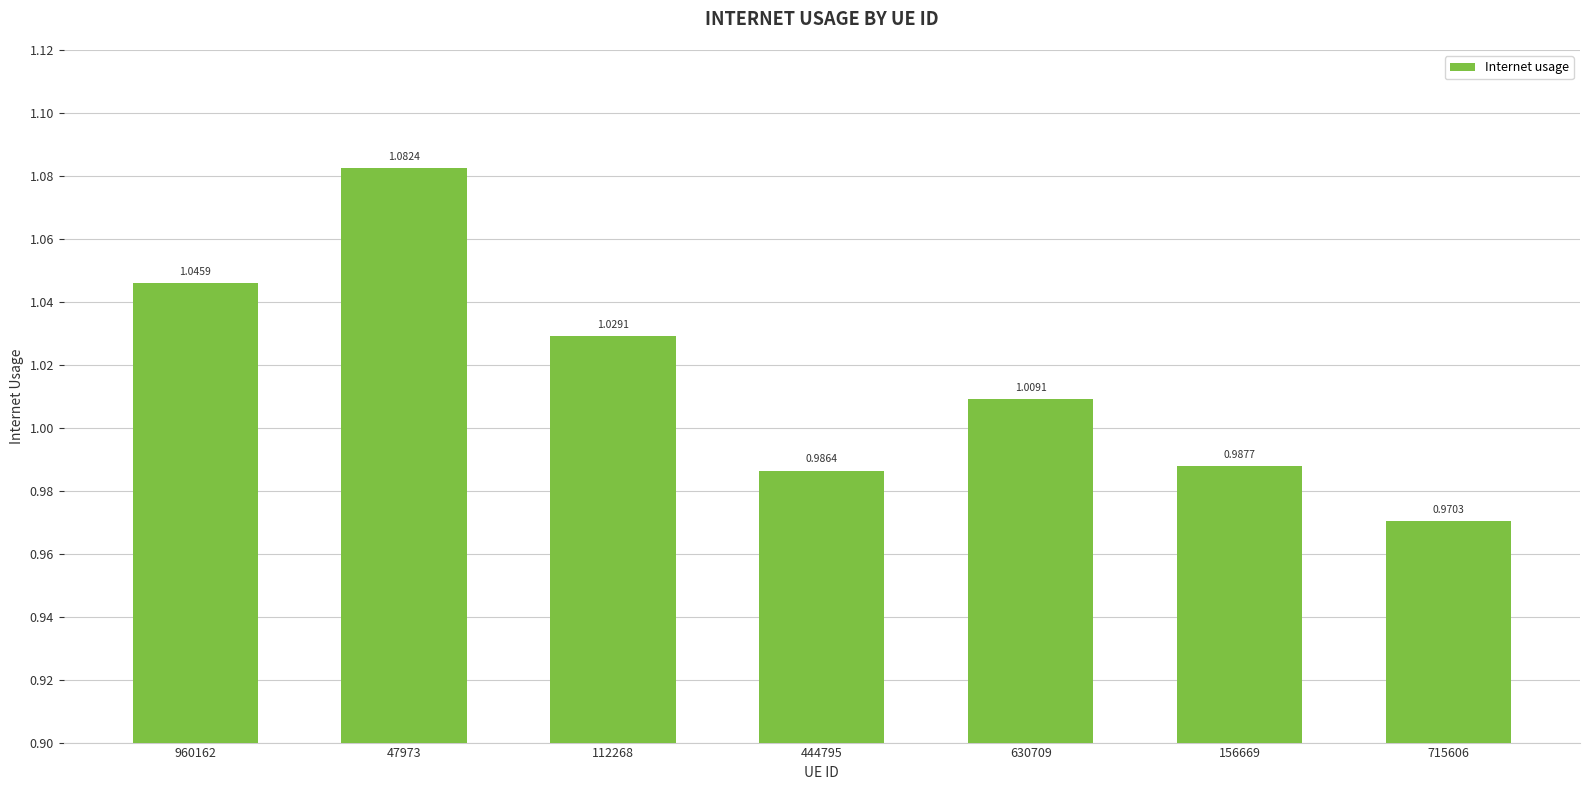

List the labels in order of value, smallest first.

715606, 444795, 156669, 630709, 112268, 960162, 47973